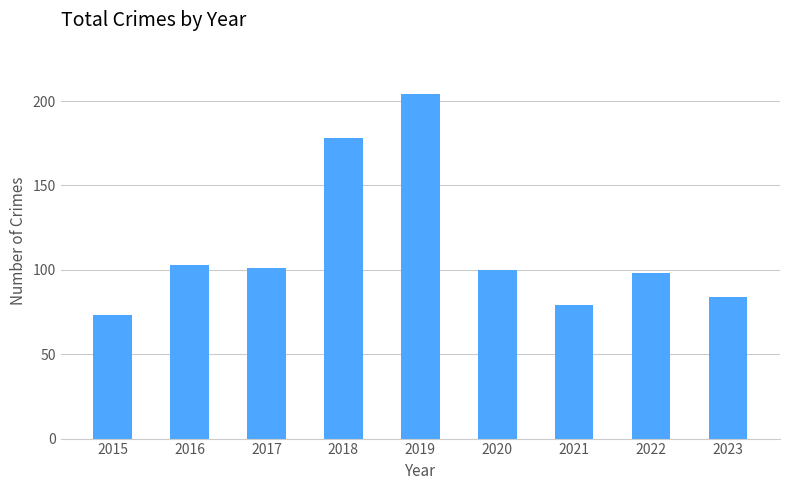

What is the difference between the values at 2019 and 2018?

26